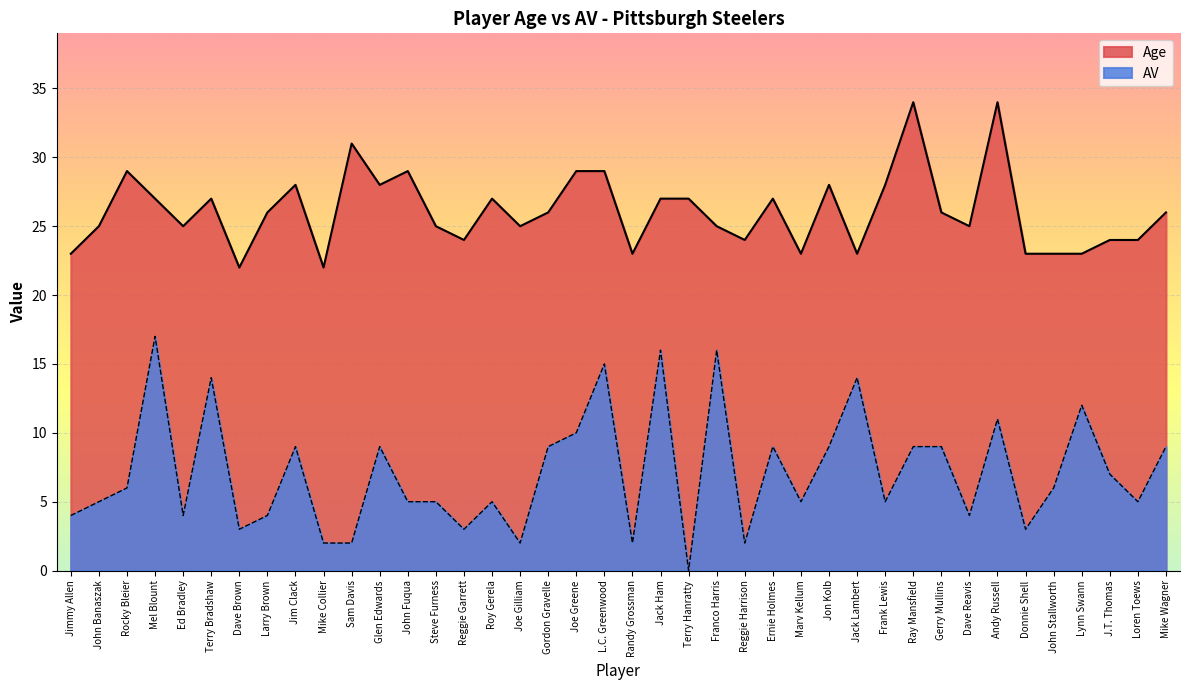

What is the total value across all series at L.C. Greenwood?

44